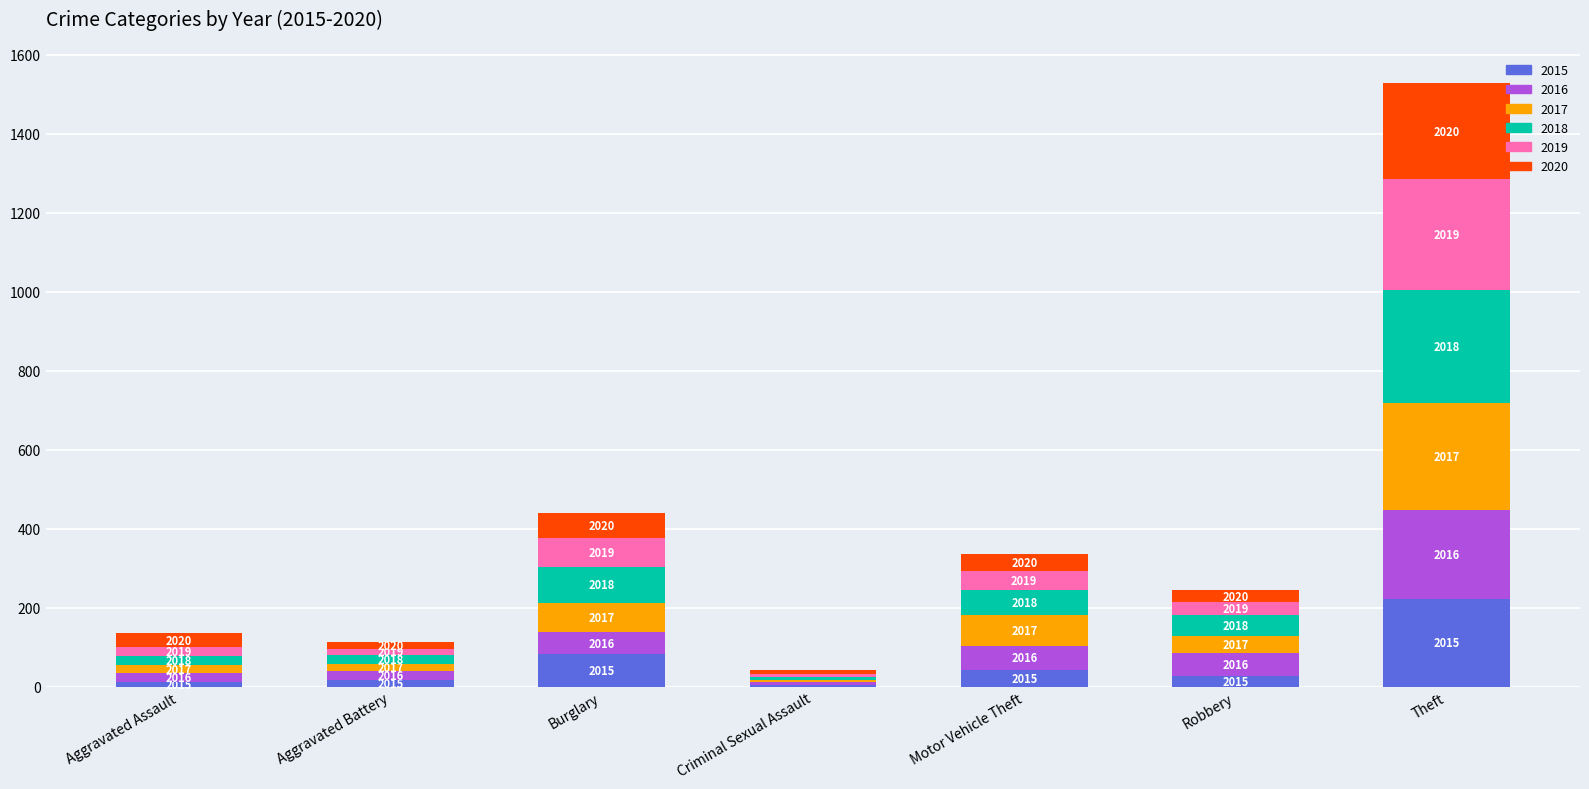

Does the chart contain any negative values?

No